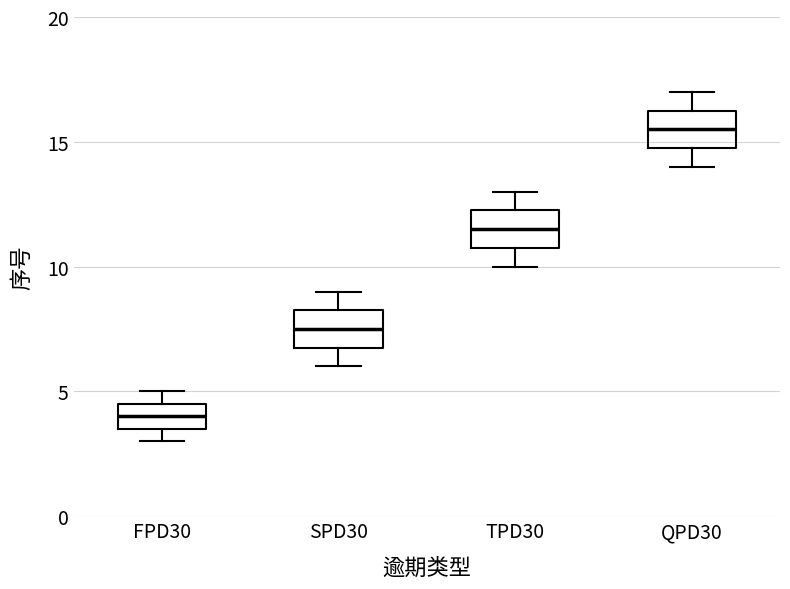

Which box has the highest median line?

QPD30